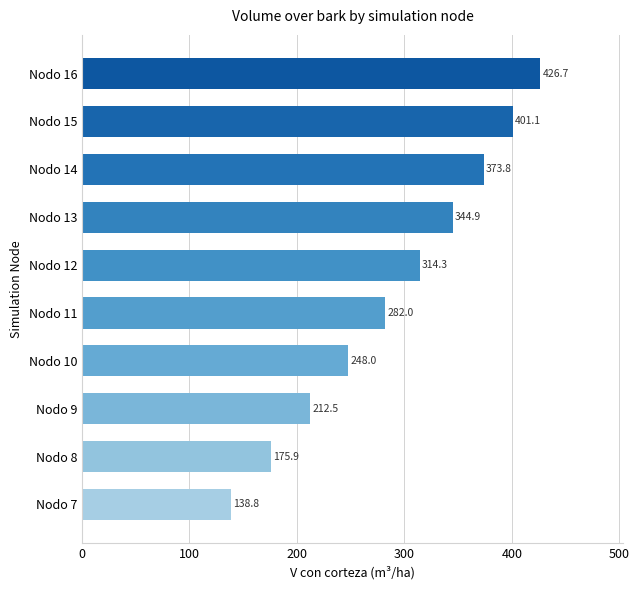

What is the difference between the second highest and second lowest values?

225.2